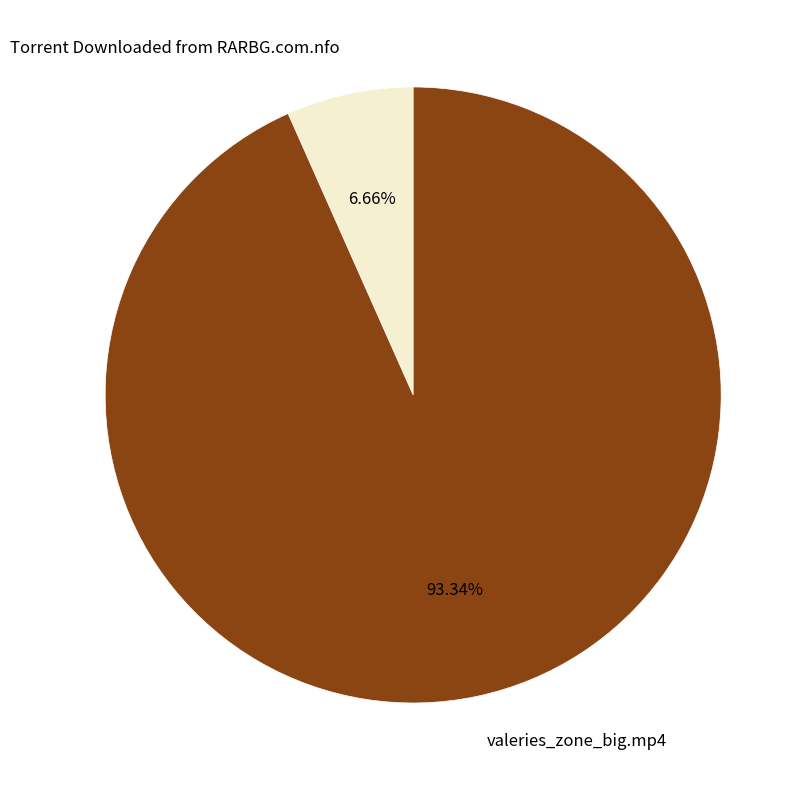

Approximately how many times larger is the value at valeries_zone_big.mp4 compared to Torrent Downloaded from RARBG.com.nfo?

14.0